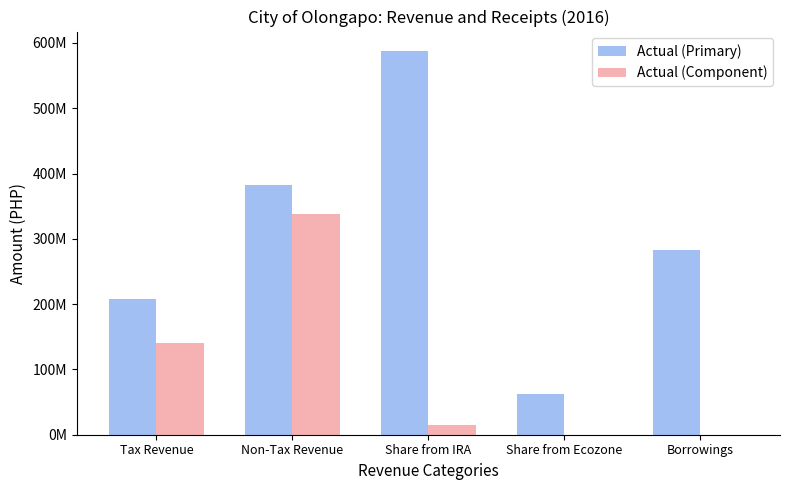

What are all the series names shown in the legend?

Actual (Primary), Actual (Component)